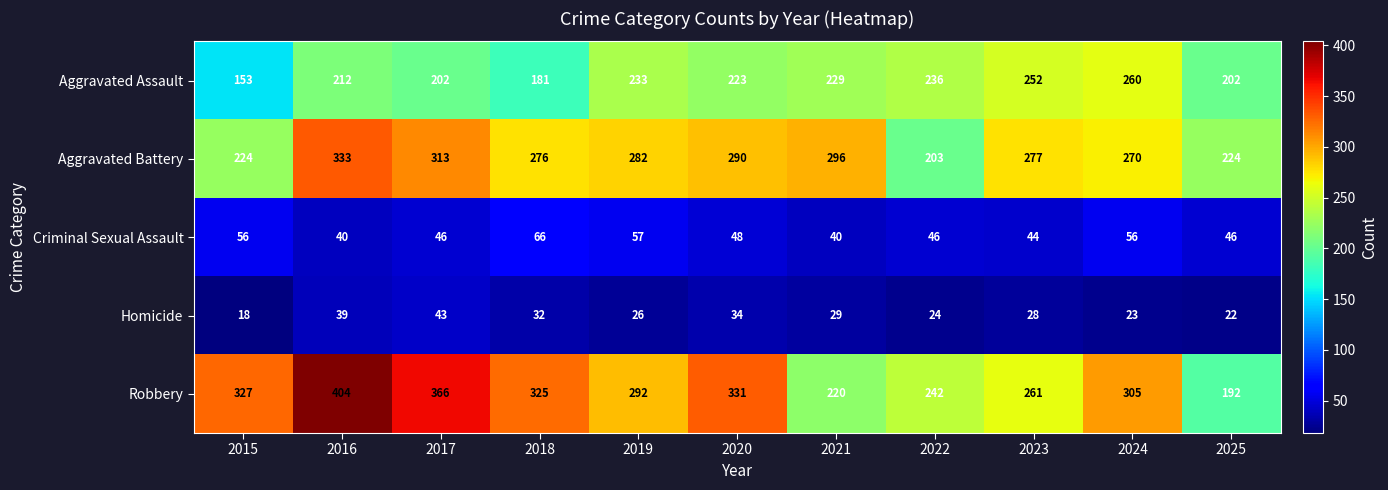

What is the greatest value displayed?

404